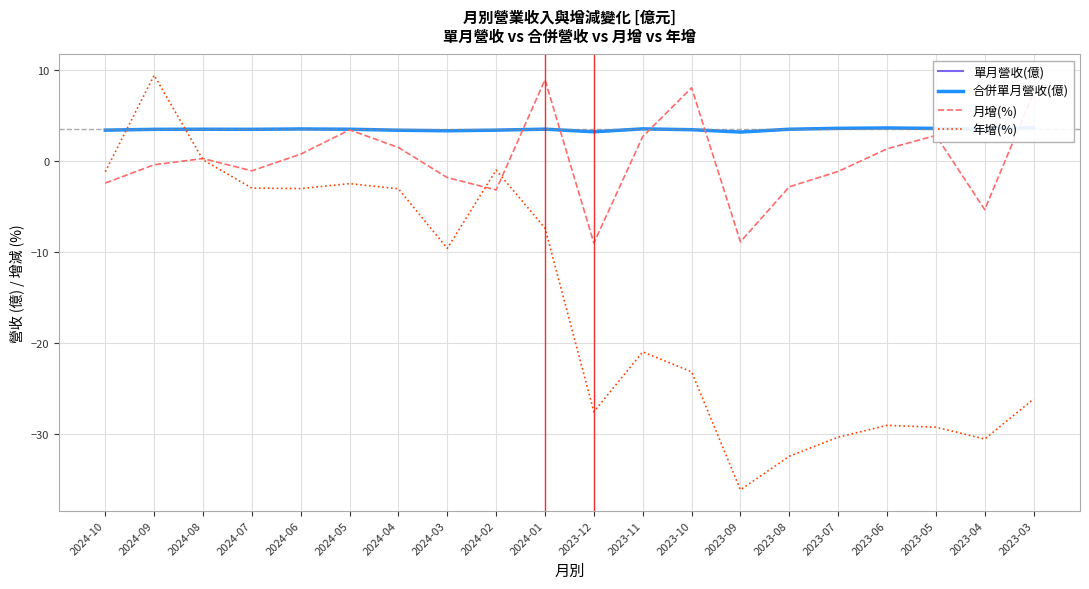

What is the minimum value for 年增(%)?

-36.2